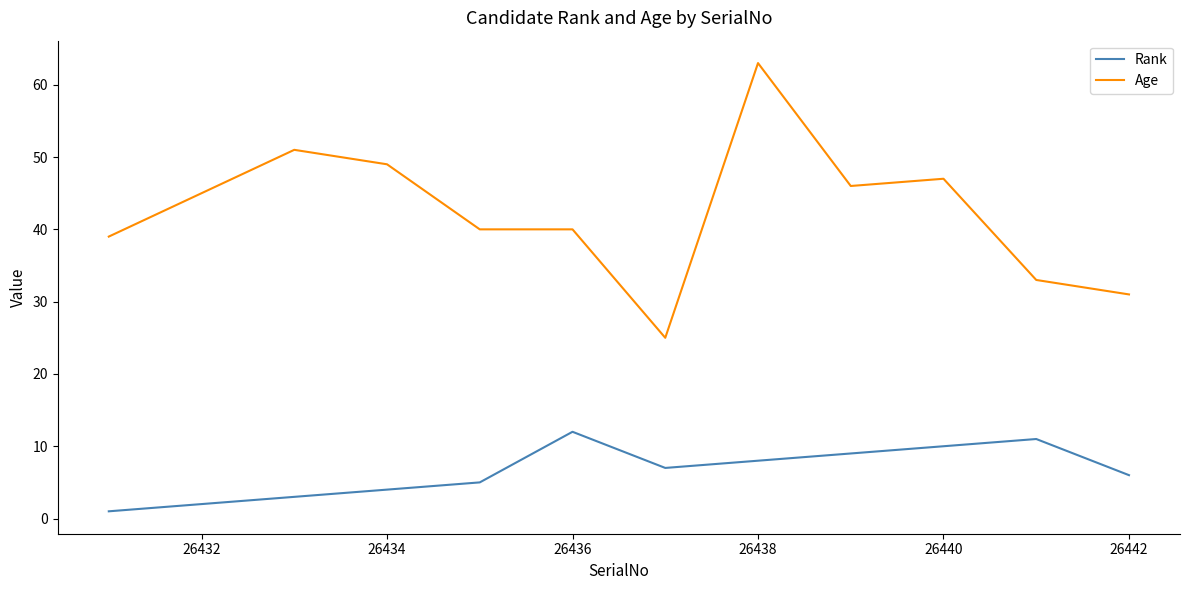

Which series has the largest total across all categories?

Age